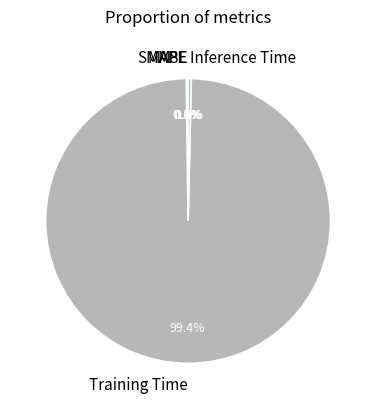

Which slice is the largest?

Training Time